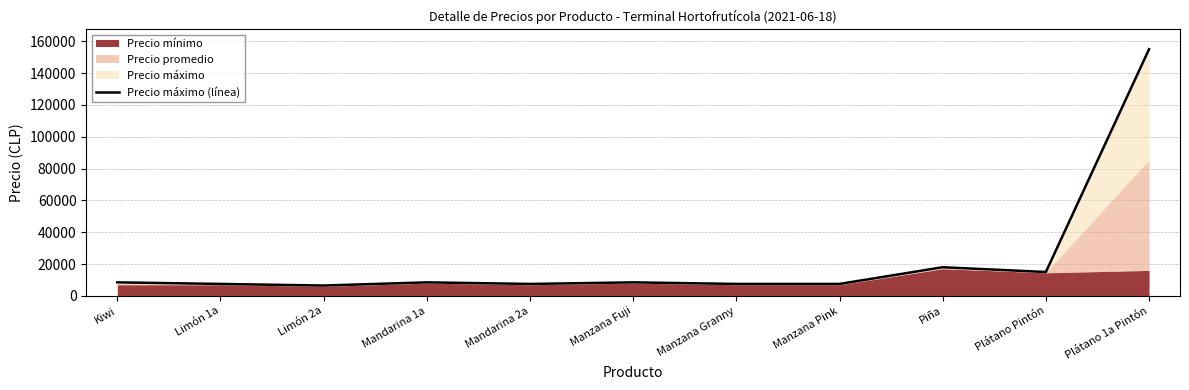

Count the number of values greater than 8500.

3